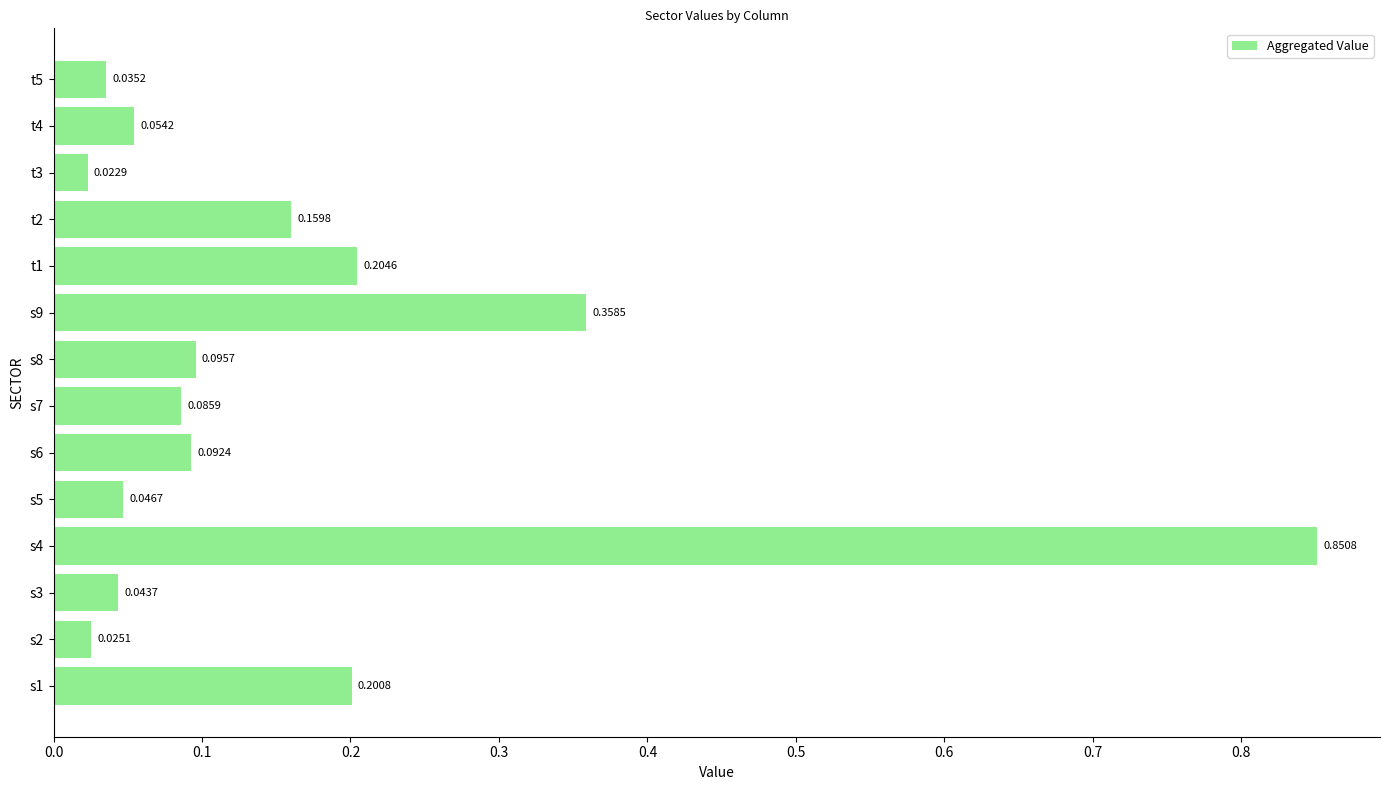

Between t2 and t3, which is larger?

t2